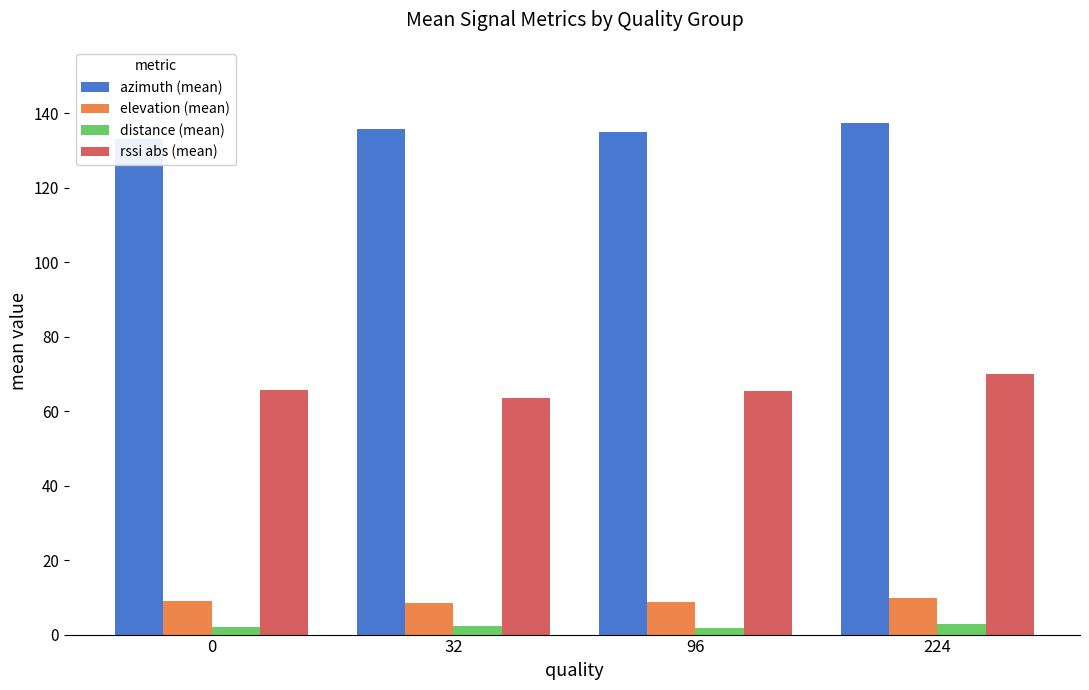

What is the difference between the maximum and minimum values in the distance (mean) series?

1.2